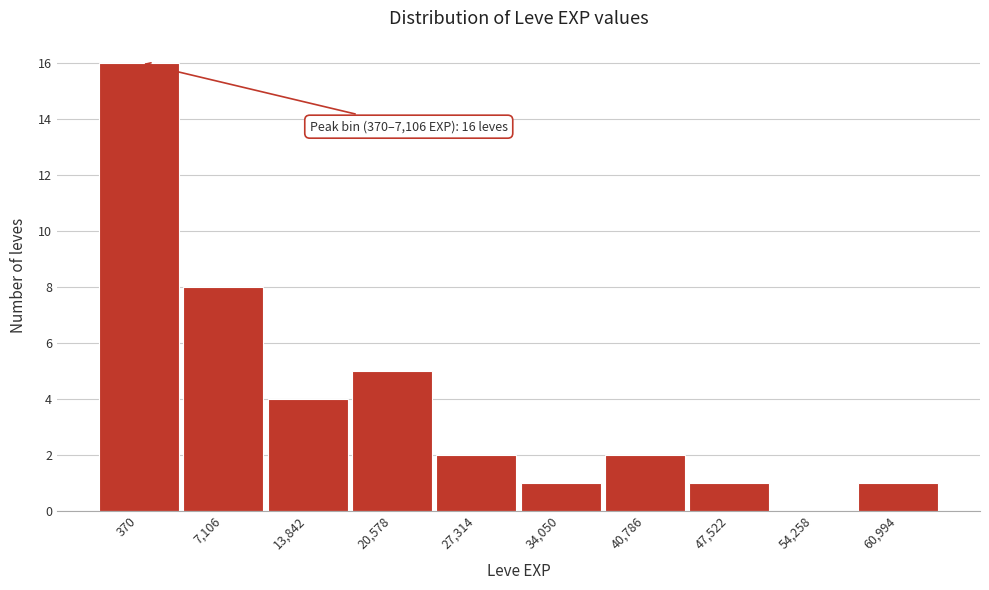

Reading right to left, what are all the values shown in this chart?

60,994=1	54,258=0	47,522=1	40,786=2	34,050=1	27,314=2	20,578=5	13,842=4	7,106=8	370=16